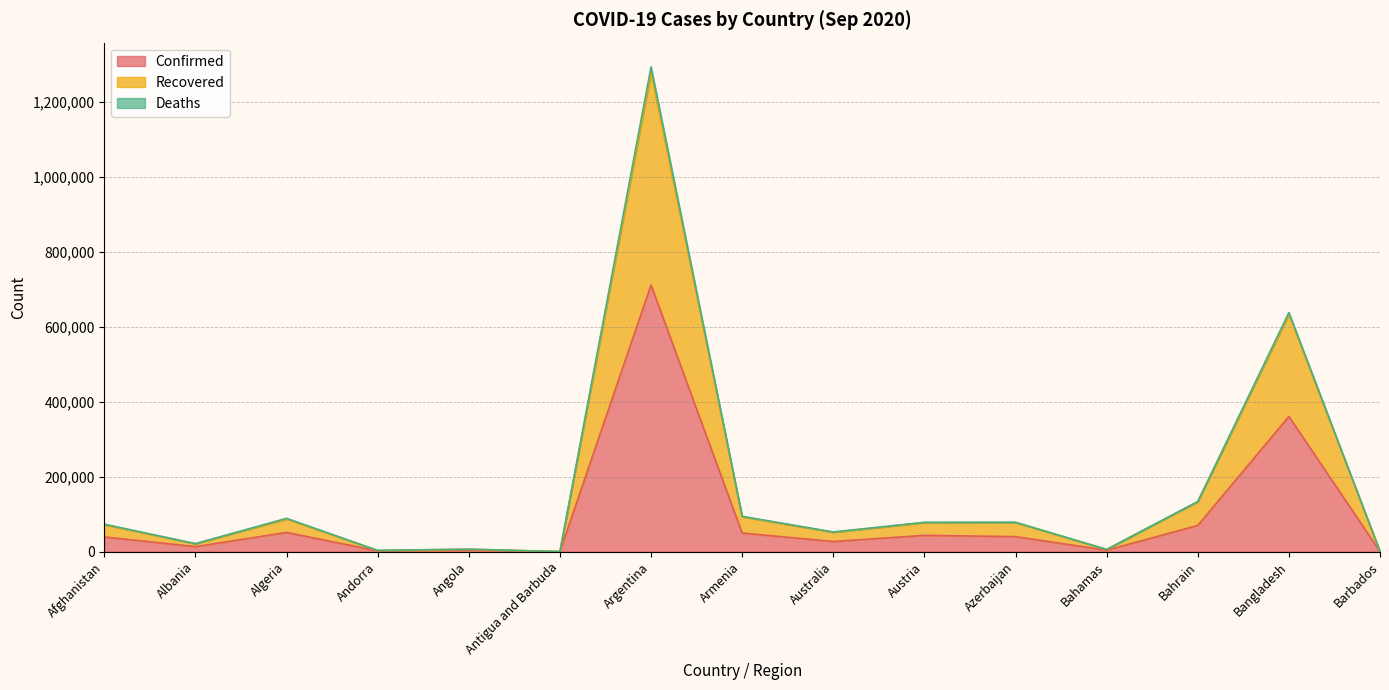

Reading left to right, extract all data points from this chart.

Confirmed: 39233	13391	51213	1966	4718	101	711325	49574	27044	43432	40061	3838	69848	360555	190
Recovered: 73330	21400	88894	3284	6599	196	1293009	94196	52593	78274	78374	5932	133642	637821	375
Deaths: 71875	21020	87175	3231	6425	193	1277260	93239	51718	77484	77786	5843	133397	632628	368